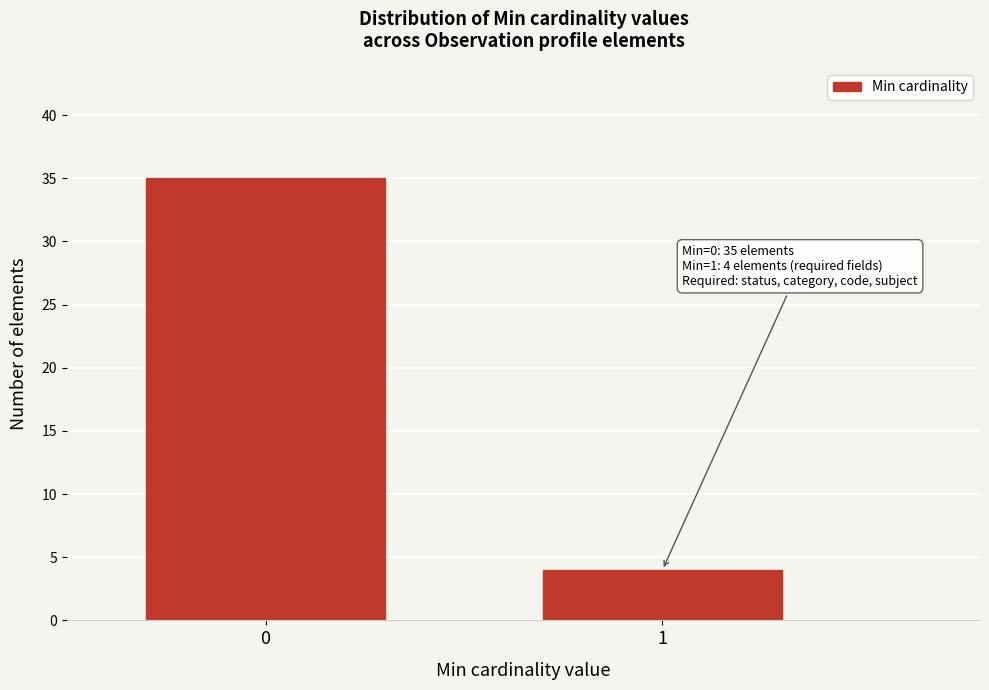

Reading left to right, extract all data points from this chart.

35	4